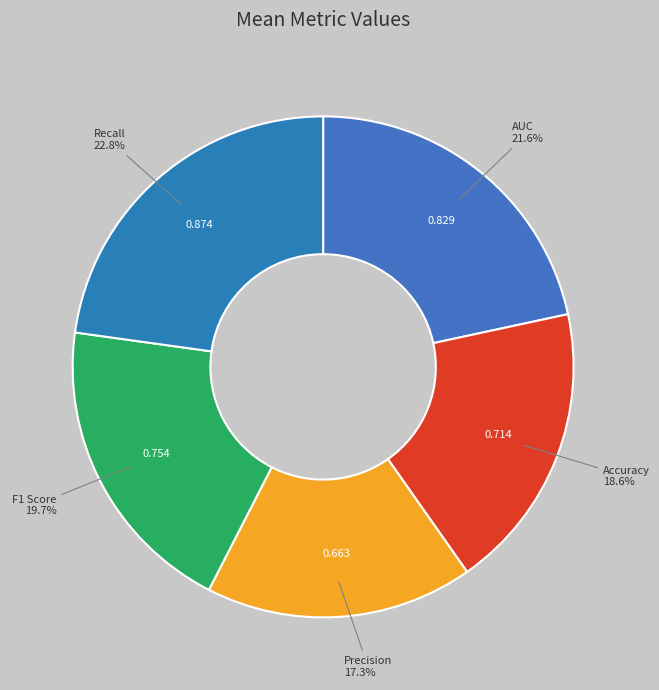

What is the largest slice in the pie chart?

Recall